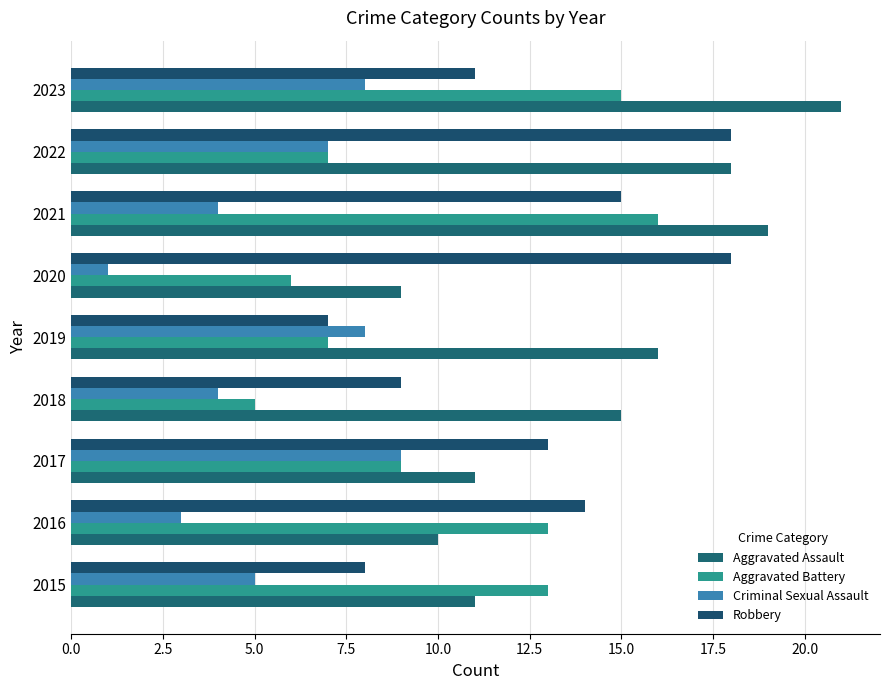

What is the value of the Robbery bar at the 7th from the left?

15